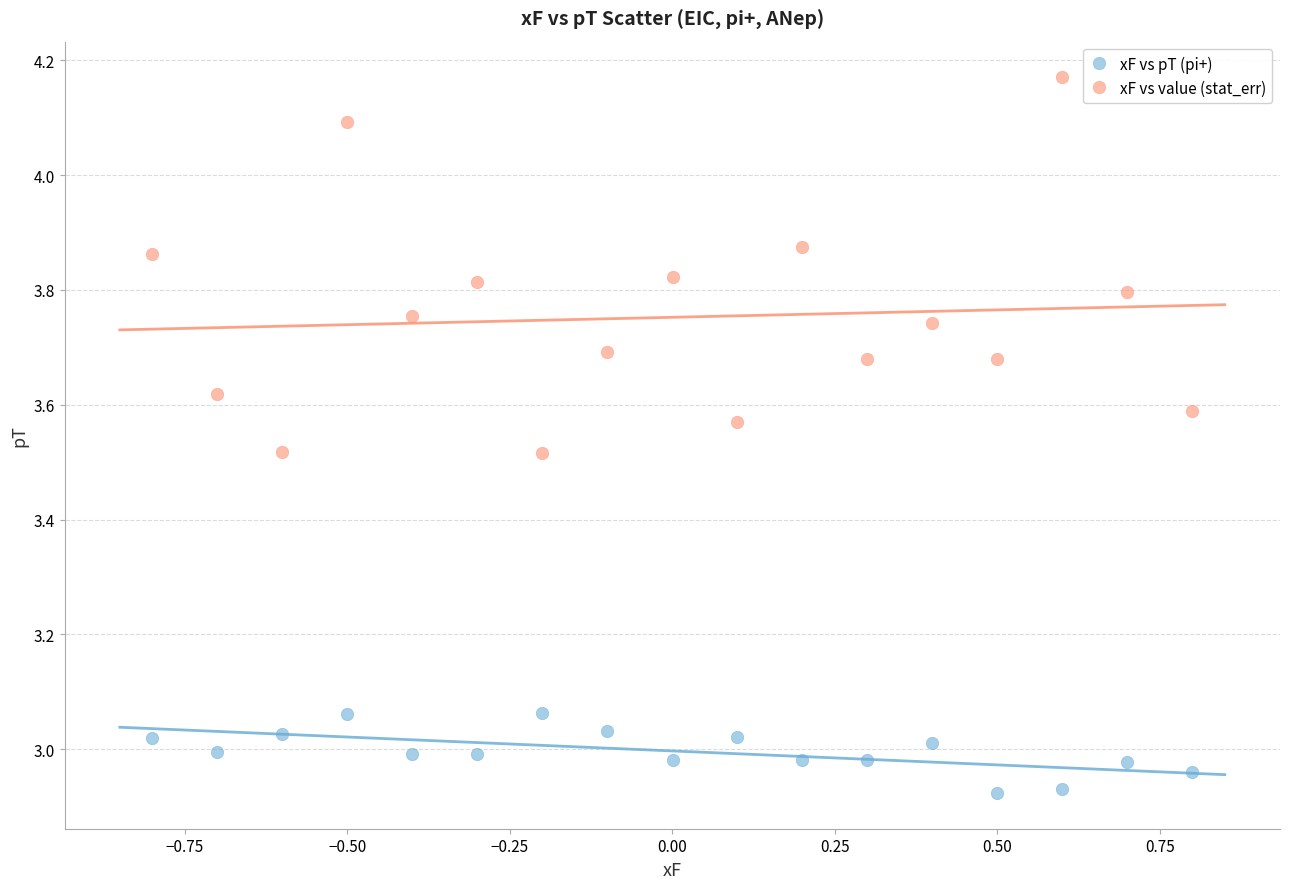

Across all data points, what is the range of Y values (max minus min)?

1.2